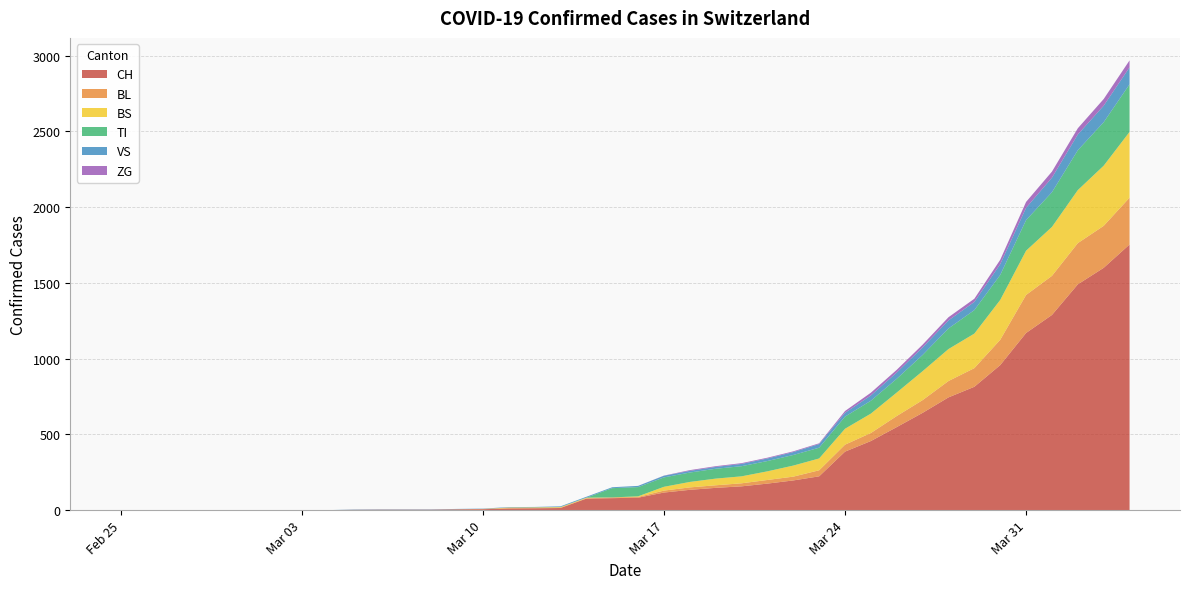

Reading right to left, list all the values displayed in this chart.

CH: 2020-04-04=1753	2020-04-03=1599	2020-04-02=1490	2020-04-01=1288	2020-03-31=1169	2020-03-30=957	2020-03-29=814	2020-03-28=744	2020-03-27=642	2020-03-26=548	2020-03-25=456	2020-03-24=386	2020-03-23=223	2020-03-22=196	2020-03-21=175	2020-03-20=157	2020-03-19=147	2020-03-18=134	2020-03-17=116	2020-03-16=82	2020-03-15=79	2020-03-14=76	2020-03-13=14	2020-03-12=12	2020-03-11=11	2020-03-10=6	2020-03-09=5	2020-03-08=3	2020-03-07=3	2020-03-06=3	2020-03-05=2	2020-03-04=0	2020-03-03=0	2020-03-02=0	2020-03-01=0	2020-02-29=0	2020-02-28=0	2020-02-27=0	2020-02-26=0	2020-02-25=0
BL: 2020-04-04=309	2020-04-03=277	2020-04-02=272	2020-04-01=258	2020-03-31=251	2020-03-30=167	2020-03-29=123	2020-03-28=108	2020-03-27=84	2020-03-26=73	2020-03-25=53	2020-03-24=46	2020-03-23=40	2020-03-22=25	2020-03-21=24	2020-03-20=20	2020-03-19=17	2020-03-18=16	2020-03-17=13	2020-03-16=5	2020-03-15=5	2020-03-14=2	2020-03-13=2	2020-03-12=2	2020-03-11=2	2020-03-10=2	2020-03-09=1	2020-03-08=0	2020-03-07=0	2020-03-06=0	2020-03-05=0	2020-03-04=0	2020-03-03=0	2020-03-02=0	2020-03-01=0	2020-02-29=0	2020-02-28=0	2020-02-27=0	2020-02-26=0	2020-02-25=0
BS: 2020-04-04=434	2020-04-03=397	2020-04-02=350	2020-04-01=323	2020-03-31=292	2020-03-30=263	2020-03-29=228	2020-03-28=211	2020-03-27=191	2020-03-26=155	2020-03-25=128	2020-03-24=105	2020-03-23=78	2020-03-22=73	2020-03-21=57	2020-03-20=46	2020-03-19=44	2020-03-18=36	2020-03-17=25	2020-03-16=4	2020-03-15=0	2020-03-14=4	2020-03-13=4	2020-03-12=4	2020-03-11=4	2020-03-10=0	2020-03-09=0	2020-03-08=0	2020-03-07=0	2020-03-06=0	2020-03-05=0	2020-03-04=0	2020-03-03=0	2020-03-02=0	2020-03-01=0	2020-02-29=0	2020-02-28=0	2020-02-27=0	2020-02-26=0	2020-02-25=0
TI: 2020-04-04=314	2020-04-03=287	2020-04-02=263	2020-04-01=229	2020-03-31=202	2020-03-30=165	2020-03-29=155	2020-03-28=136	2020-03-27=107	2020-03-26=91	2020-03-25=85	2020-03-24=80	2020-03-23=71	2020-03-22=70	2020-03-21=68	2020-03-20=67	2020-03-19=65	2020-03-18=62	2020-03-17=62	2020-03-16=61	2020-03-15=61	2020-03-14=0	2020-03-13=0	2020-03-12=0	2020-03-11=0	2020-03-10=0	2020-03-09=0	2020-03-08=0	2020-03-07=0	2020-03-06=0	2020-03-05=0	2020-03-04=0	2020-03-03=0	2020-03-02=0	2020-03-01=0	2020-02-29=0	2020-02-28=0	2020-02-27=0	2020-02-26=0	2020-02-25=0
VS: 2020-04-04=112	2020-04-03=109	2020-04-02=104	2020-04-01=96	2020-03-31=81	2020-03-30=71	2020-03-29=54	2020-03-28=53	2020-03-27=50	2020-03-26=41	2020-03-25=35	2020-03-24=25	2020-03-23=24	2020-03-22=19	2020-03-21=17	2020-03-20=15	2020-03-19=12	2020-03-18=11	2020-03-17=11	2020-03-16=8	2020-03-15=6	2020-03-14=6	2020-03-13=5	2020-03-12=3	2020-03-11=3	2020-03-10=2	2020-03-09=2	2020-03-08=2	2020-03-07=2	2020-03-06=2	2020-03-05=2	2020-03-04=0	2020-03-03=0	2020-03-02=0	2020-03-01=0	2020-02-29=0	2020-02-28=0	2020-02-27=0	2020-02-26=0	2020-02-25=0
ZG: 2020-04-04=46	2020-04-03=44	2020-04-02=41	2020-04-01=40	2020-03-31=39	2020-03-30=29	2020-03-29=21	2020-03-28=21	2020-03-27=18	2020-03-26=18	2020-03-25=18	2020-03-24=12	2020-03-23=5	2020-03-22=5	2020-03-21=5	2020-03-20=5	2020-03-19=5	2020-03-18=5	2020-03-17=1	2020-03-16=0	2020-03-15=0	2020-03-14=0	2020-03-13=0	2020-03-12=0	2020-03-11=0	2020-03-10=0	2020-03-09=0	2020-03-08=0	2020-03-07=0	2020-03-06=0	2020-03-05=0	2020-03-04=0	2020-03-03=0	2020-03-02=0	2020-03-01=0	2020-02-29=0	2020-02-28=0	2020-02-27=0	2020-02-26=0	2020-02-25=0